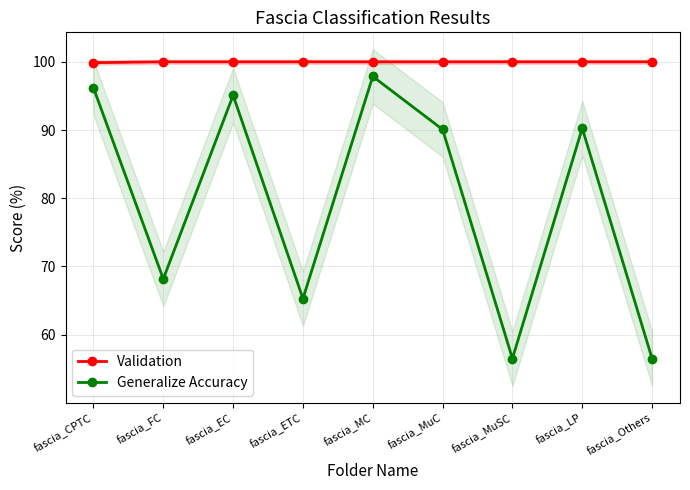

What position from the right is fascia_MuSC?

3